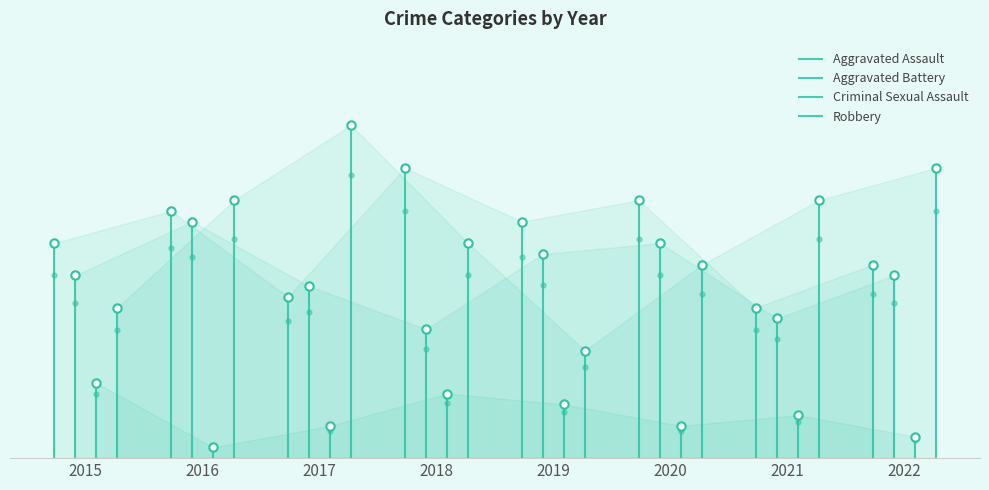

True or false: Criminal Sexual Assault has more than 0 points higher than both neighbors.

True